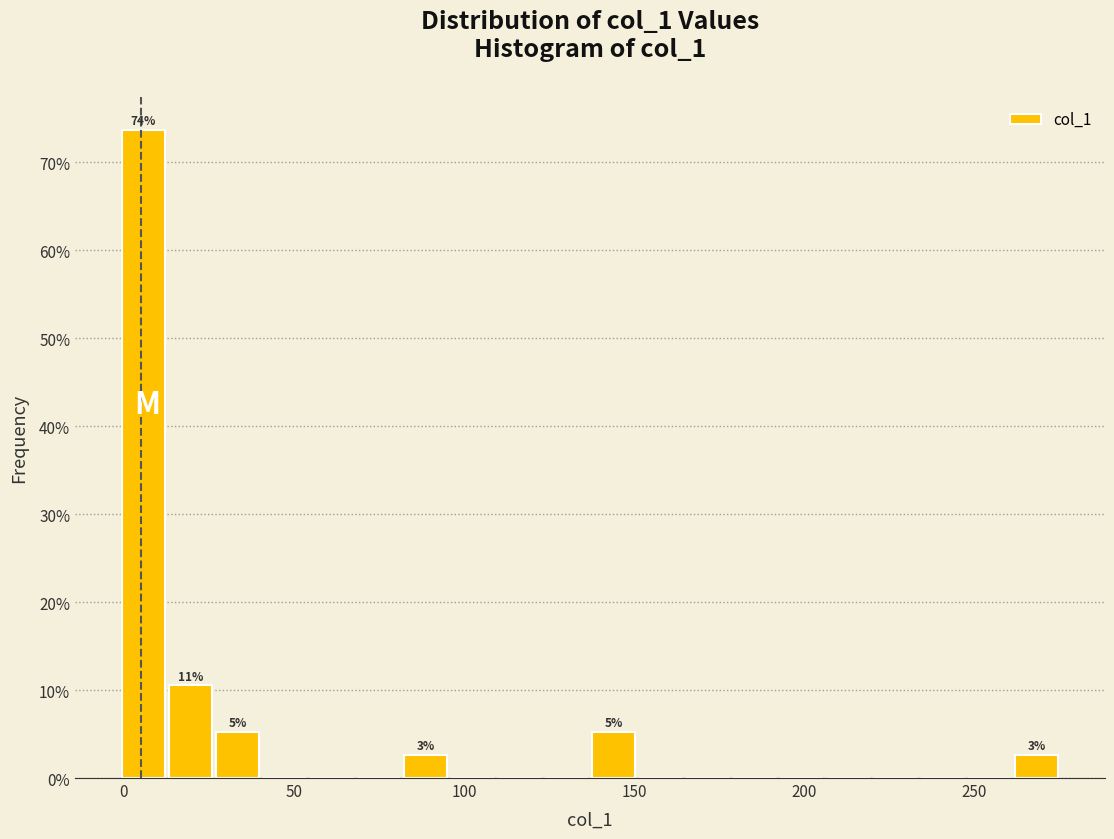

Read against the x-axis, roughly where is the centre of the tallest bar?

5